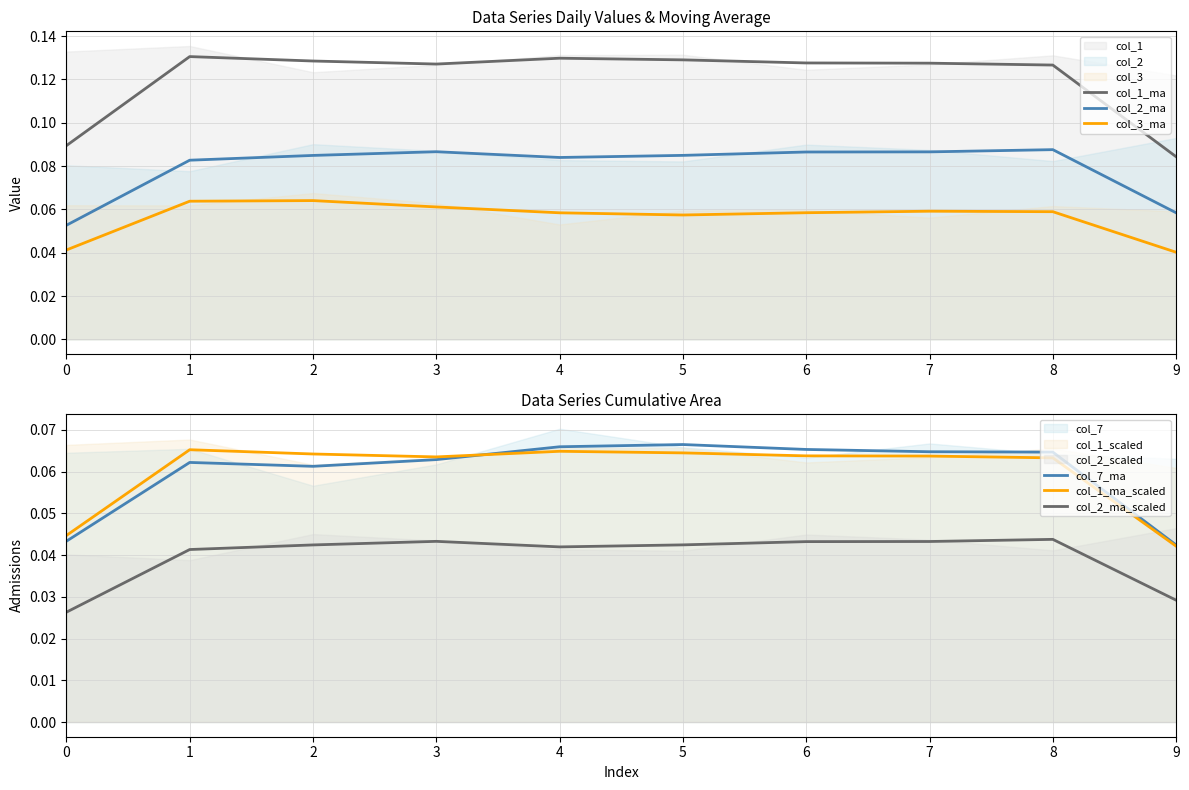

True or false: col_3_ma and col_1_ma cross at least once.

False